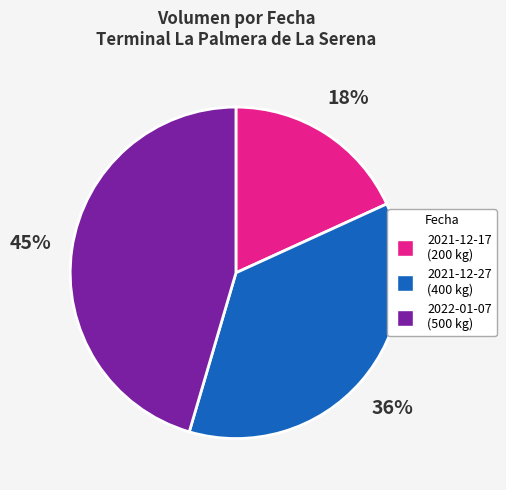

To the nearest percent, what portion does 2021-12-27 represent?

36%